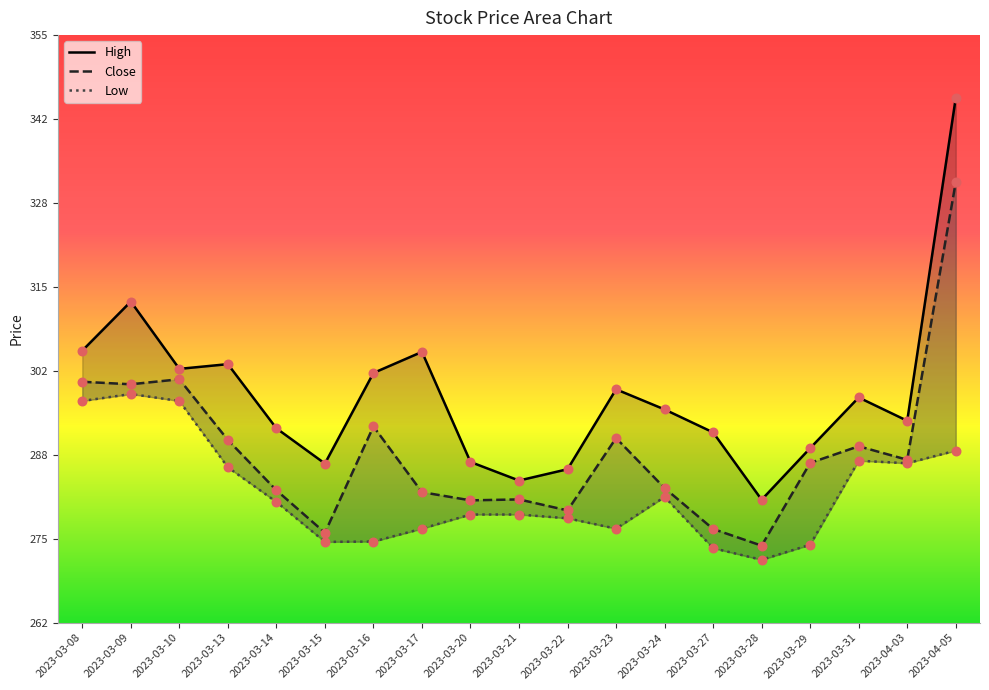

Which series has the widest spread of Y values?

High